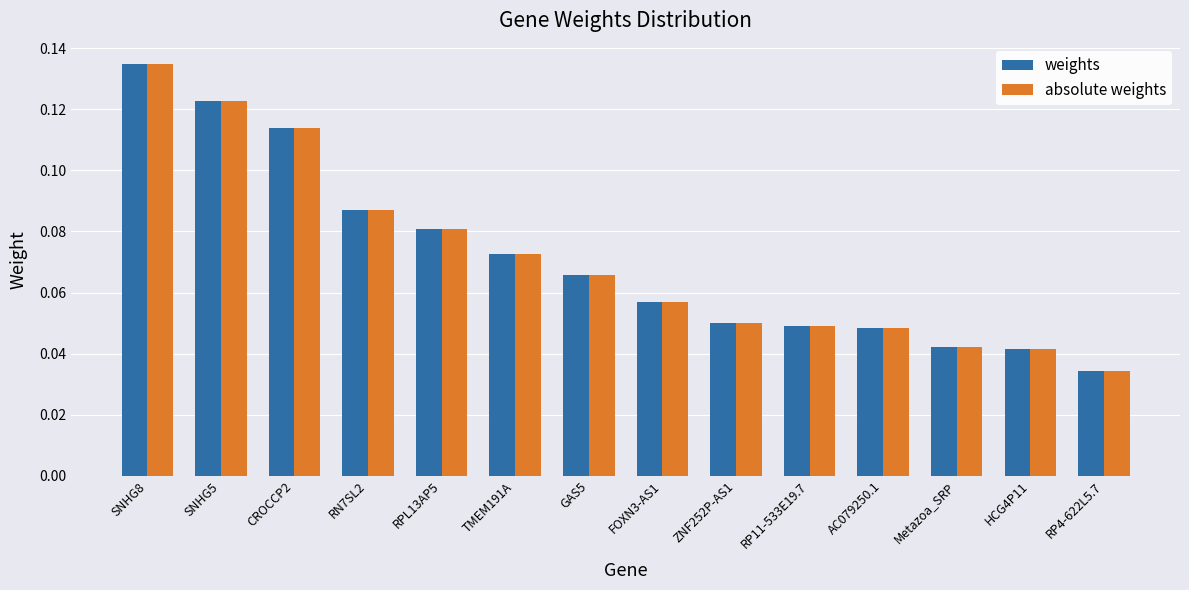

What position from the left is CROCCP2?

3